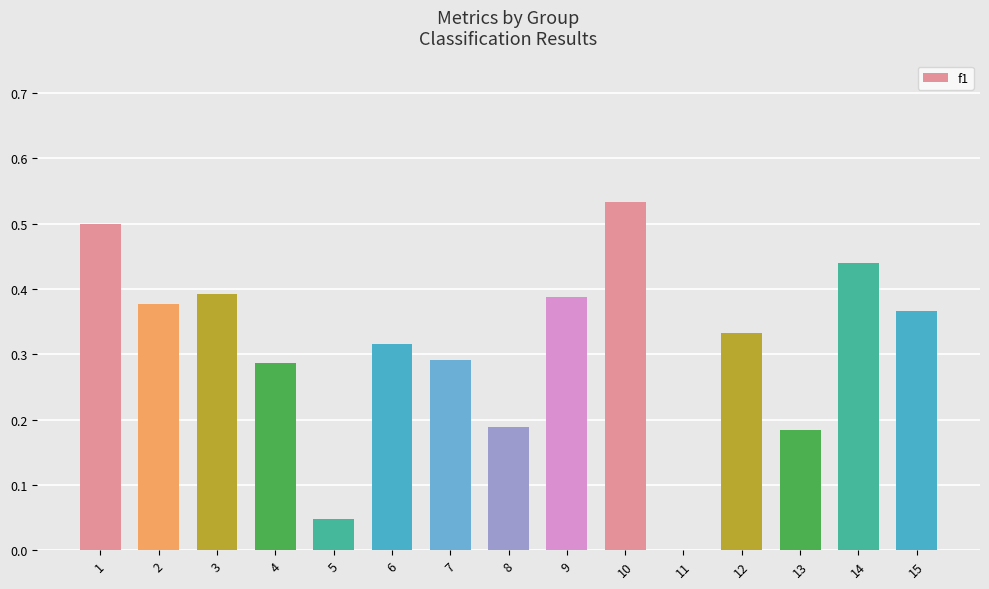

Which has a higher value, 14 or 8?

14